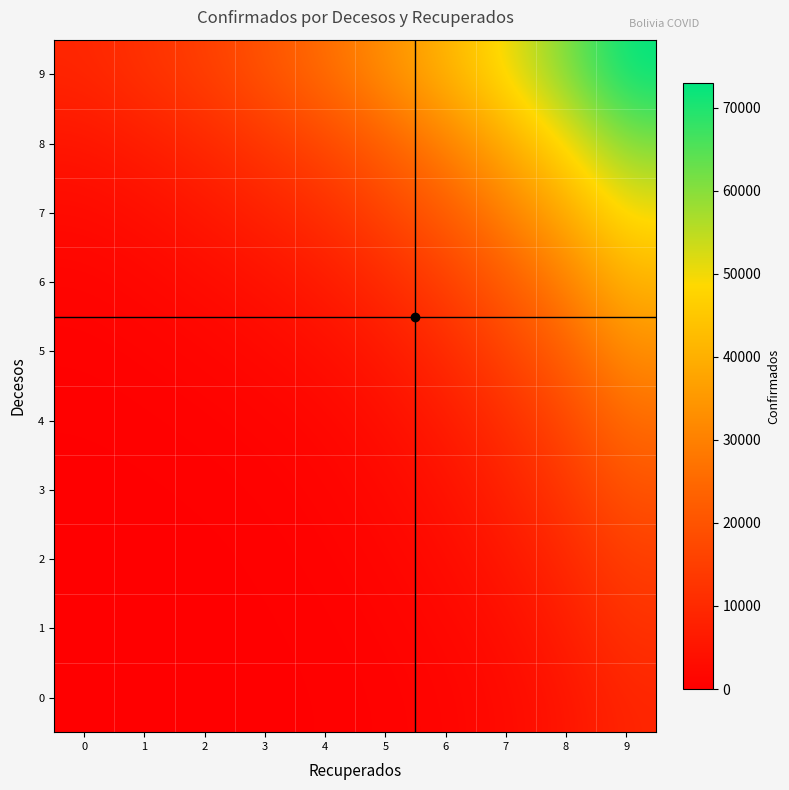

What is the total value across all series at 3?

49770